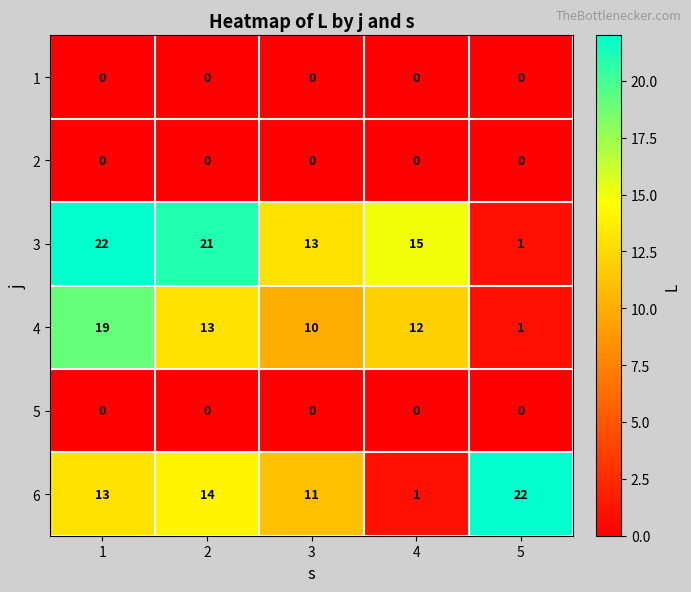

The value of 5 at 3 is 0. True or false?

True